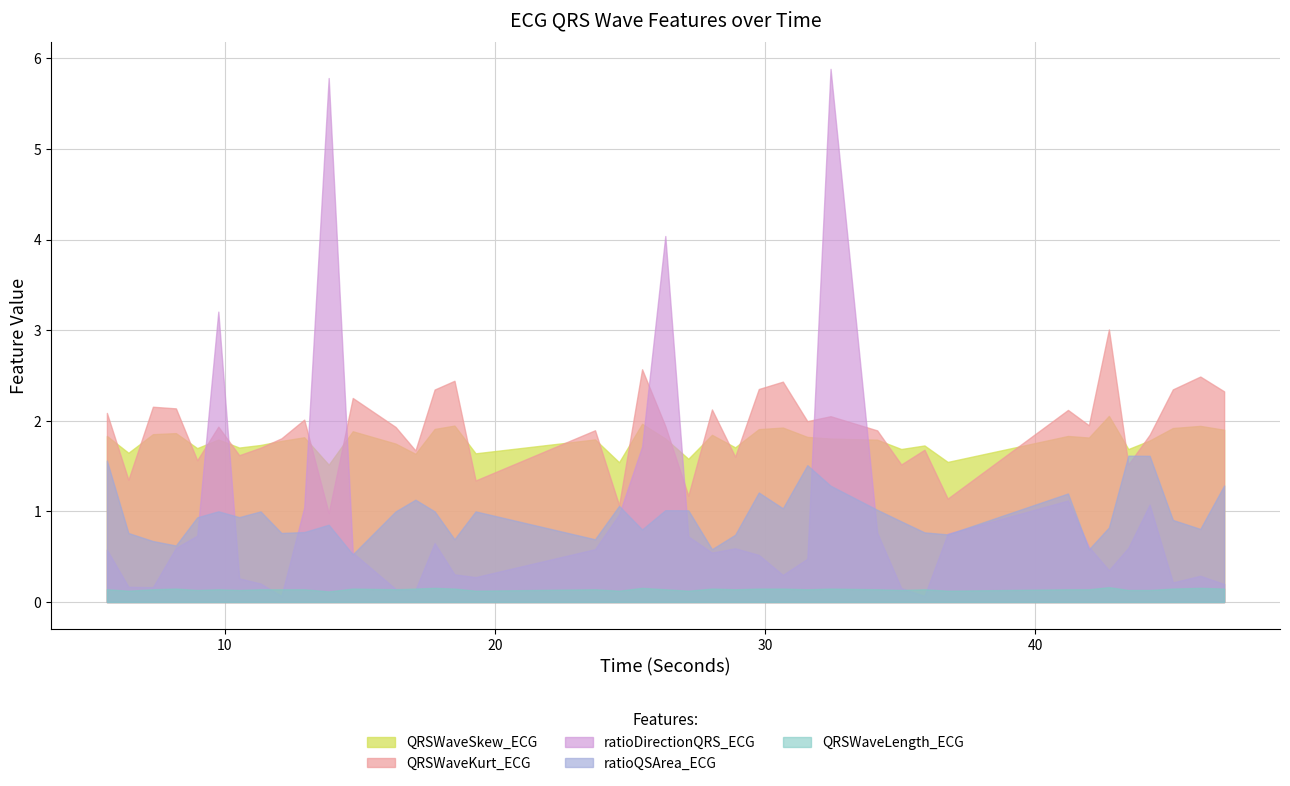

Which series has the widest spread of values?

ratioDirectionQRS_ECG